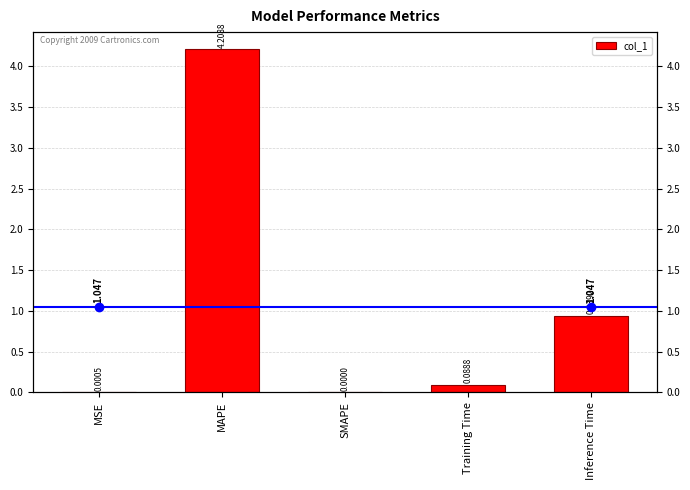

Is it true that the value at SMAPE is 0.0?

True